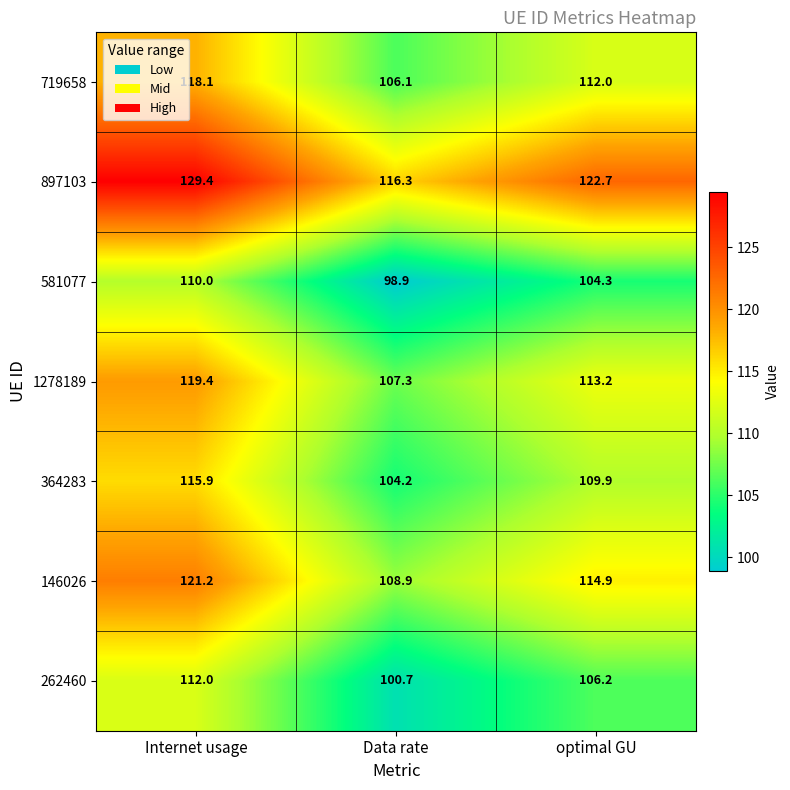

What is the average value of the 262460 series?

106.3